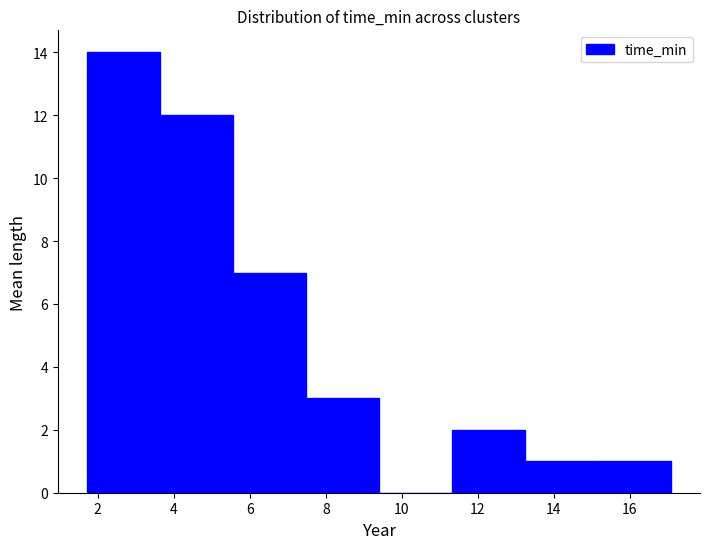

Reading left to right, list every bar in this chart as the range it spans on the x-axis followed by its height. Neither the bar edges nor the heights are printed on the chart, so give them approximately, as read against the axes.

1.8 to 3.6: 14
3.6 to 5.6: 12
5.6 to 7.4: 7
7.4 to 9.4: 3
9.4 to 11.4: 0
11.4 to 13.2: 2
13.2 to 15.2: 1
15.2 to 17.0: 1